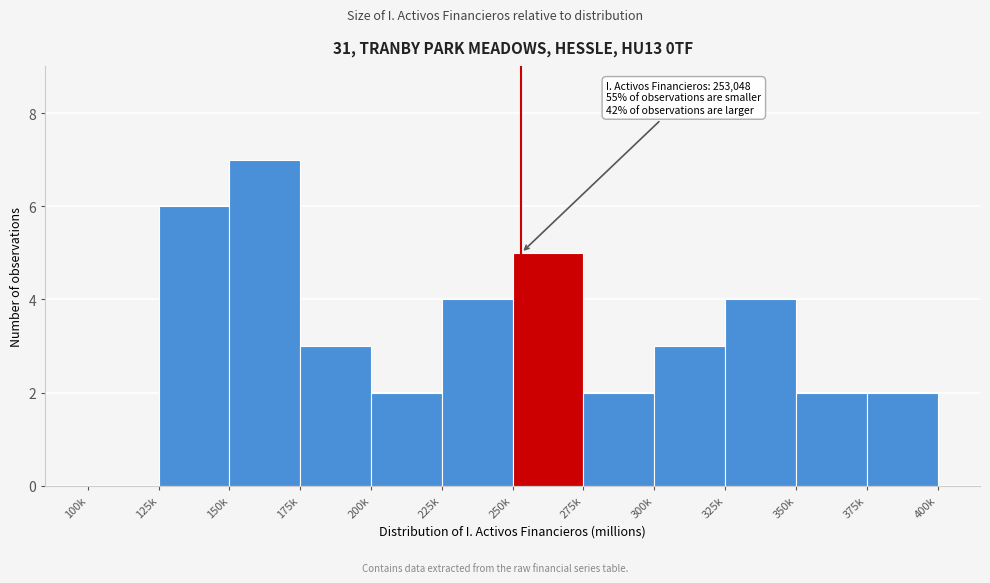

Reading left to right, extract all data points from this chart.

100k=0	125k=6	150k=7	175k=3	200k=2	225k=4	250k=5	275k=2	300k=3	325k=4	350k=2	375k=2